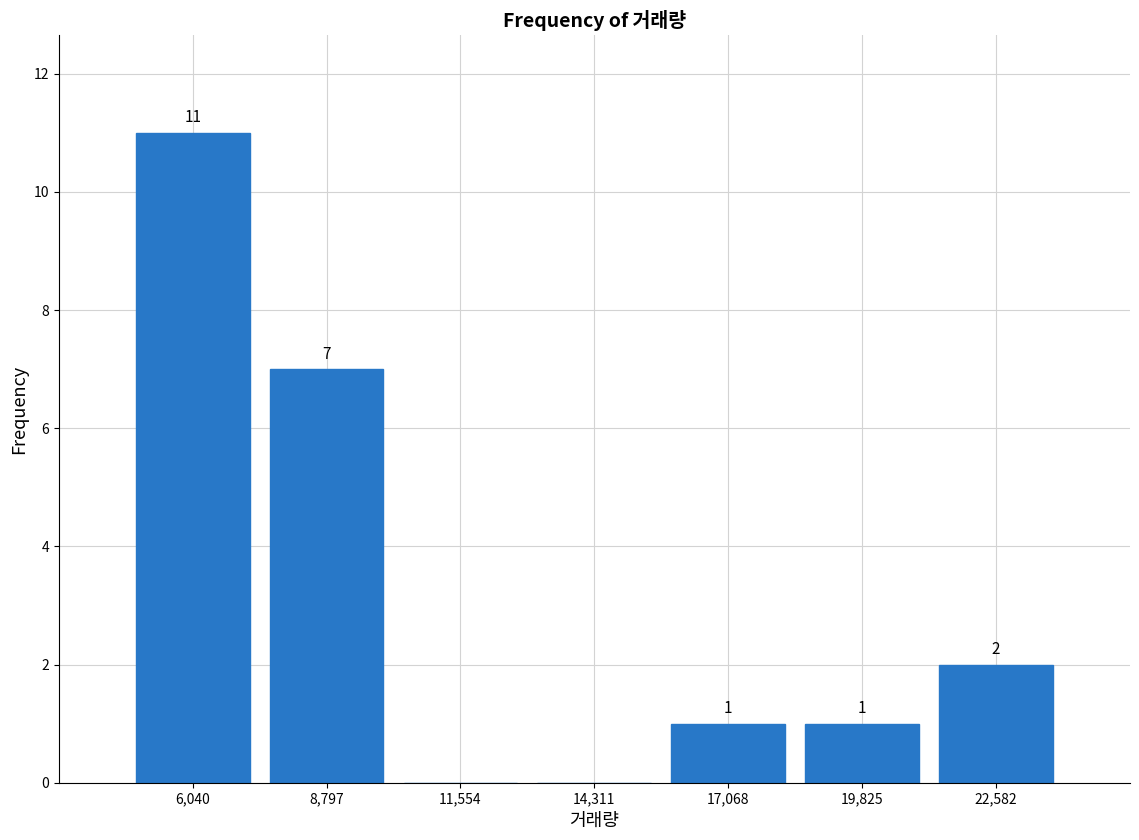

Over which range of the x-axis is the bar tallest?

4500 to 7500